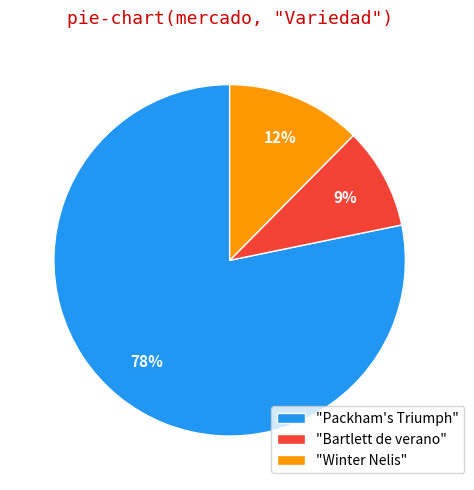

Is "Packham's Triumph" the majority of the pie?

Yes